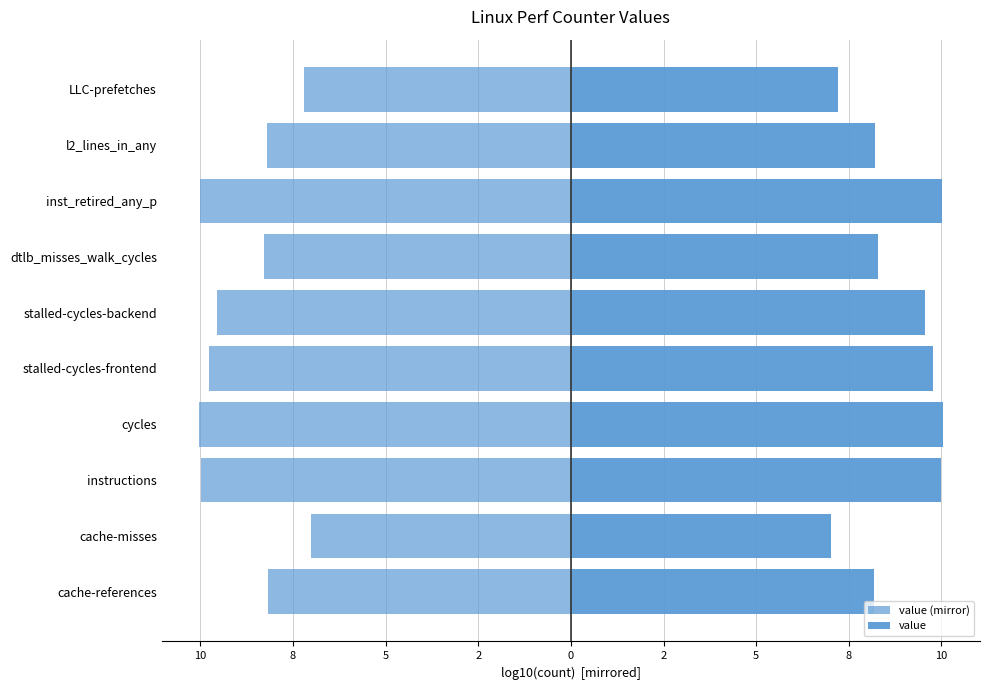

What is the maximum value shown in the chart?

10.0